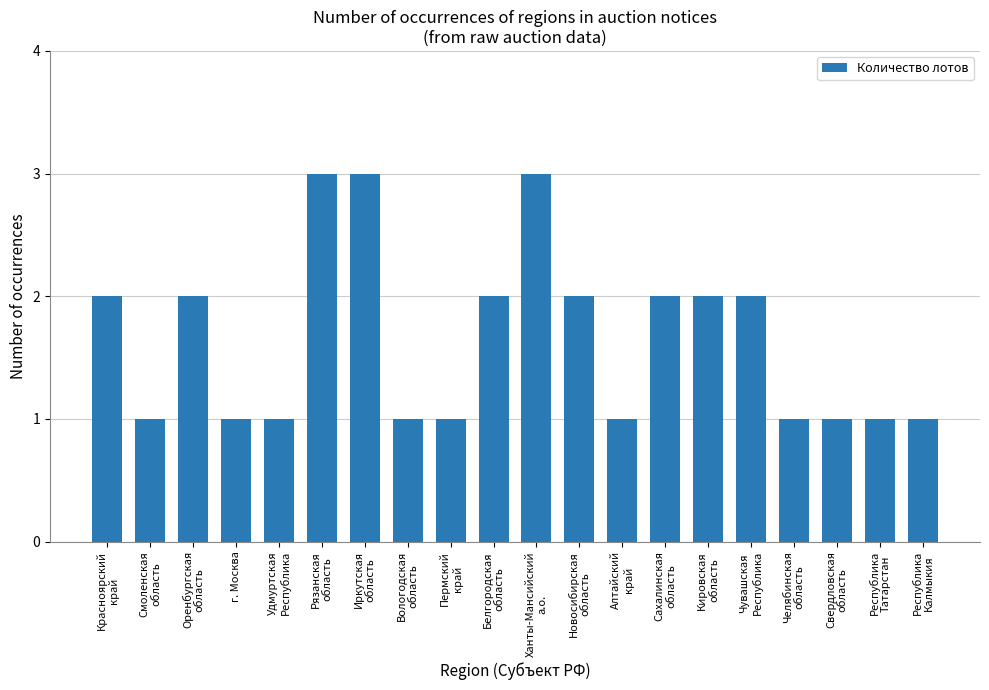

The value at Чувашская
Республика is 2. True or false?

True